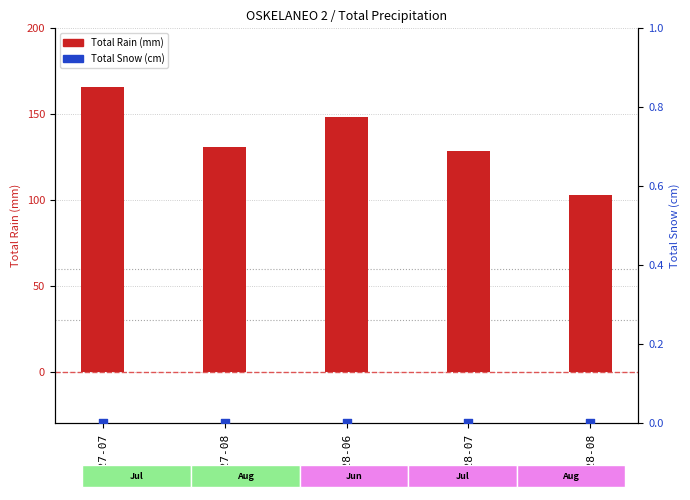

At which category is the sum across all series the highest?

1927-07